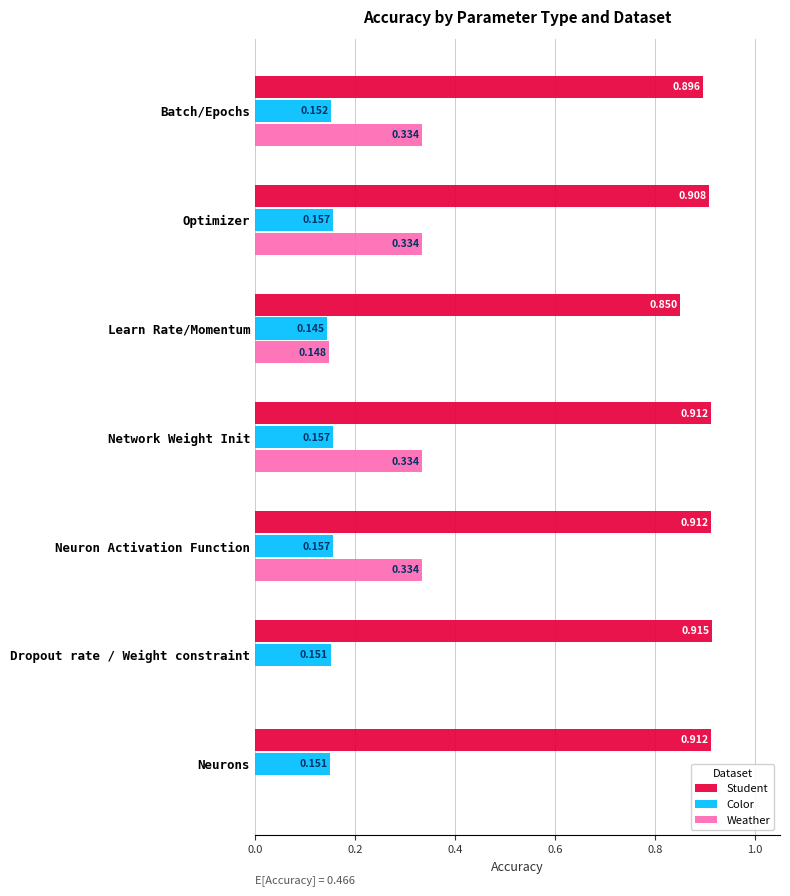

Which series has the largest total across all categories?

Student